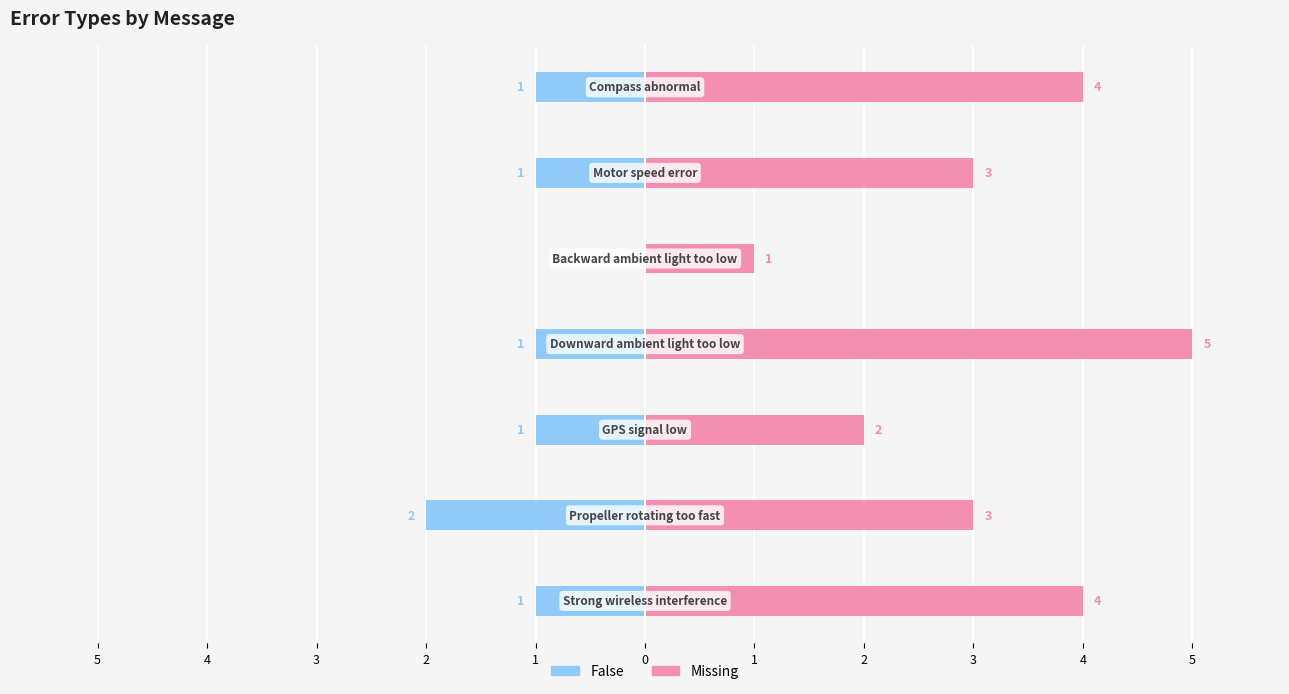

True or false: False has a value of -1 at 2.

True